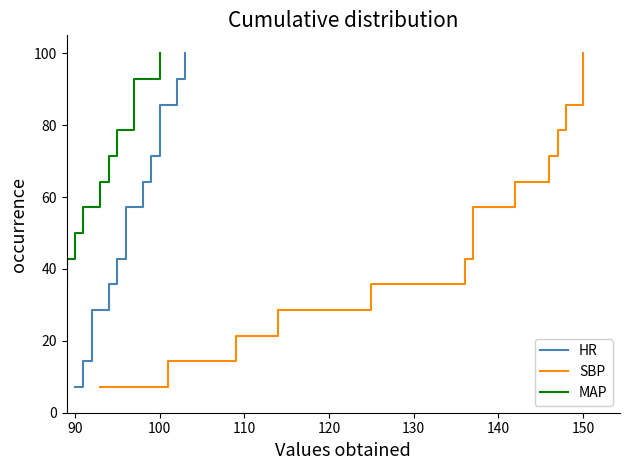

True or false: MAP has a value of 176.4 at 100.

False